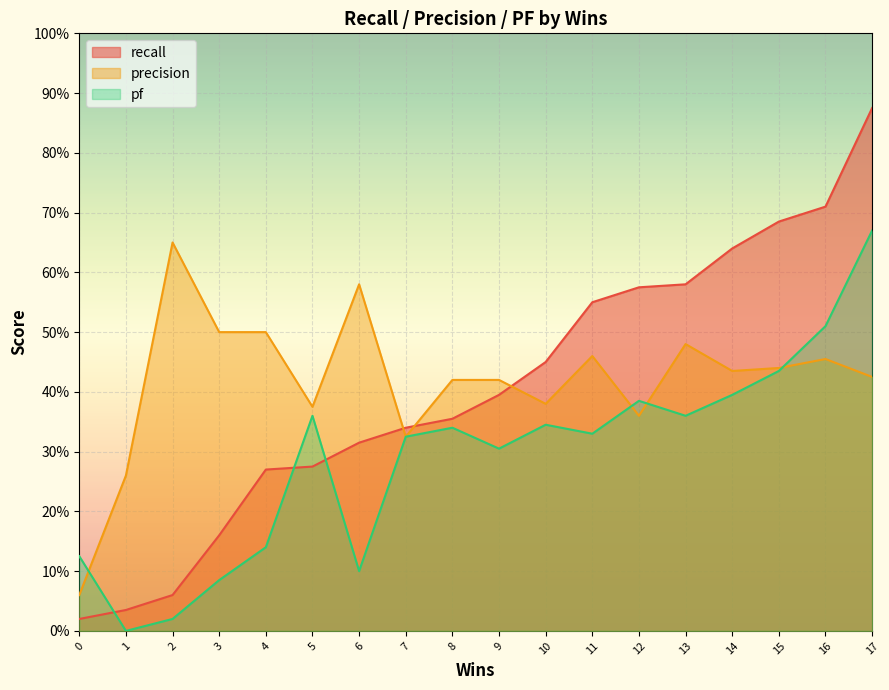

Which series has the widest spread of values?

recall